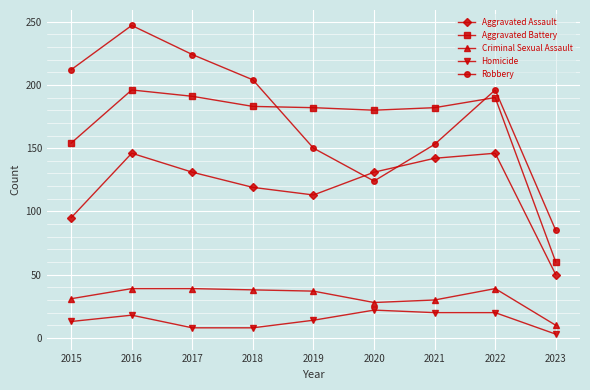

Rank the series at 2020 from lowest to highest value.

Homicide, Criminal Sexual Assault, Robbery, Aggravated Assault, Aggravated Battery